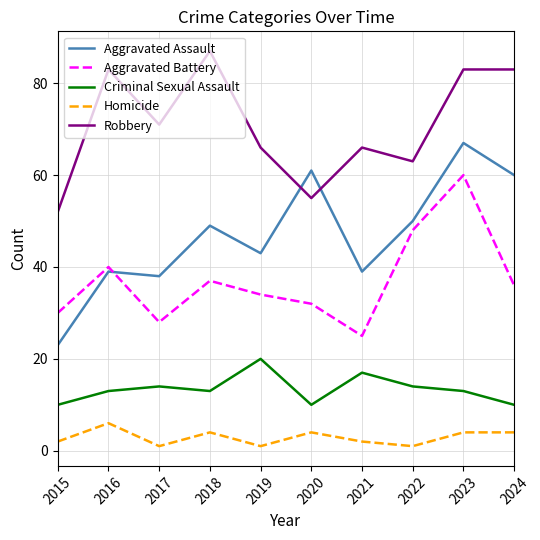

Reading right to left, list all the values displayed in this chart.

Aggravated Assault: 2024=60	2023=67	2022=50	2021=39	2020=61	2019=43	2018=49	2017=38	2016=39	2015=23
Aggravated Battery: 2024=36	2023=60	2022=48	2021=25	2020=32	2019=34	2018=37	2017=28	2016=40	2015=30
Criminal Sexual Assault: 2024=10	2023=13	2022=14	2021=17	2020=10	2019=20	2018=13	2017=14	2016=13	2015=10
Homicide: 2024=4	2023=4	2022=1	2021=2	2020=4	2019=1	2018=4	2017=1	2016=6	2015=2
Robbery: 2024=83	2023=83	2022=63	2021=66	2020=55	2019=66	2018=87	2017=71	2016=83	2015=52